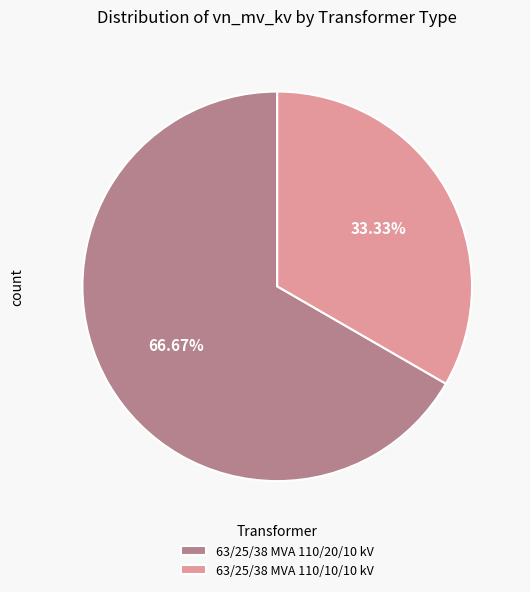

What percentage do 63/25/38 MVA 110/20/10 kV and 63/25/38 MVA 110/10/10 kV together represent?

100.0%